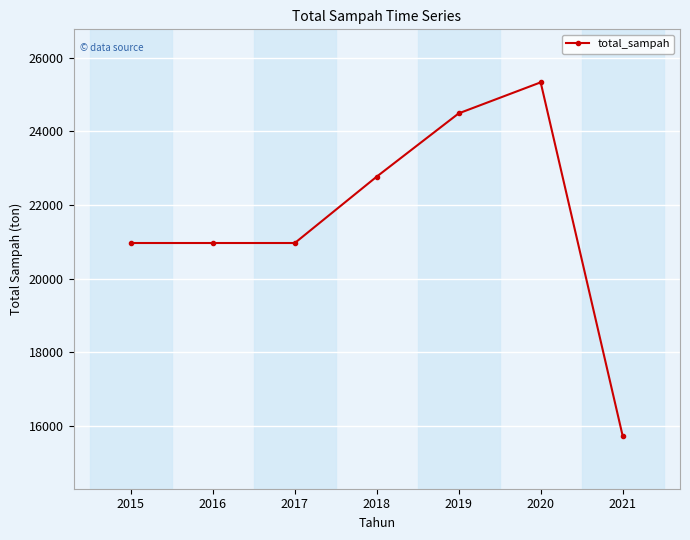

Reading left to right, transcribe all the data shown in this chart.

2015=20969.3	2016=20969.3	2017=20969.3	2018=22772.9	2019=24490.6	2020=25333.0	2021=15735.4